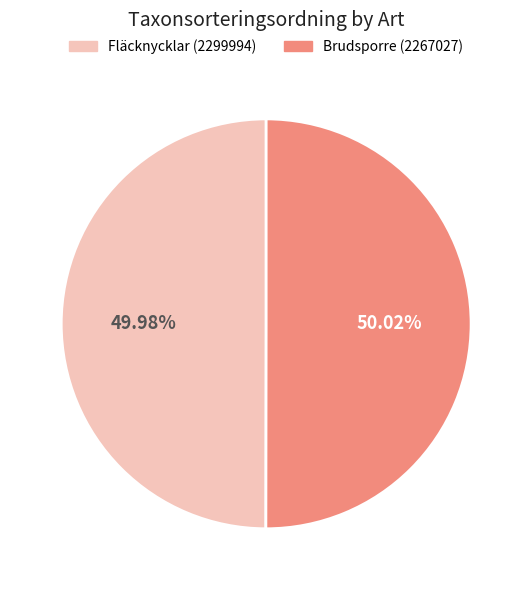

To the nearest percent, what is the average slice percentage?

50%